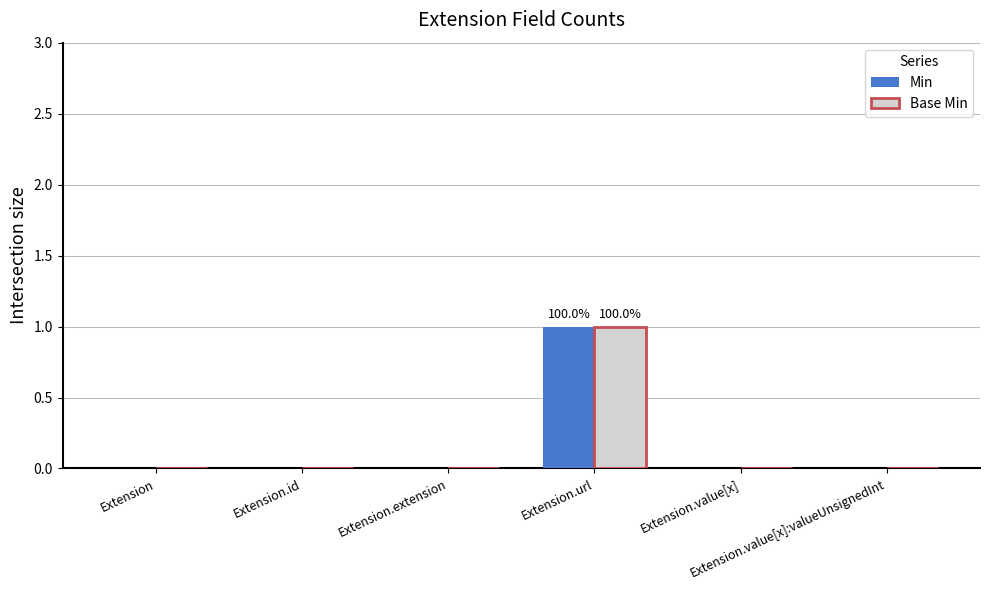

How many series are shown in this chart?

2